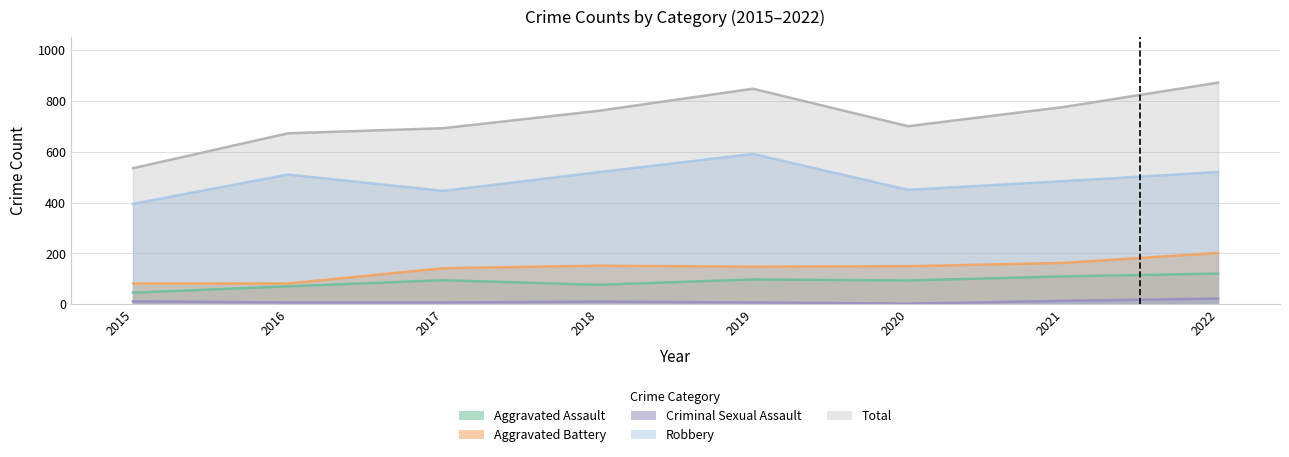

True or false: Robbery and Criminal Sexual Assault intersect in this chart.

False